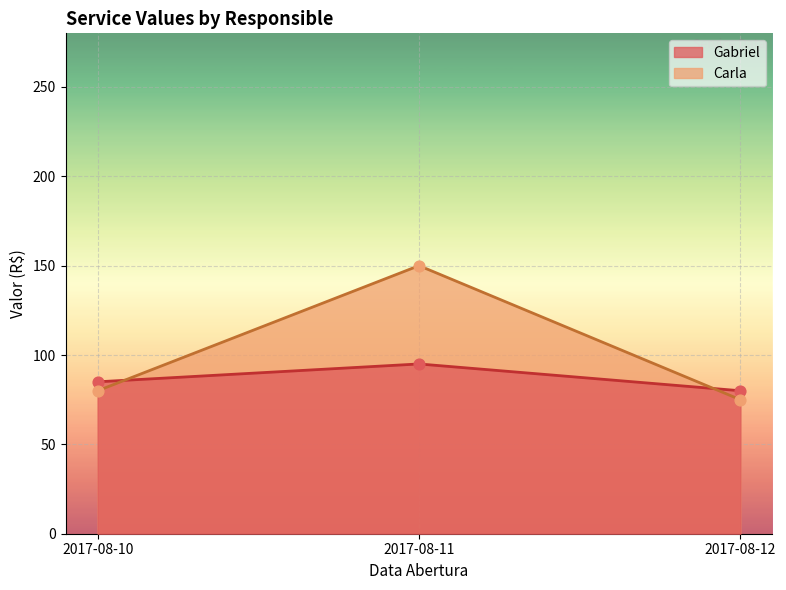

What are all the series names shown in the legend?

Gabriel, Carla